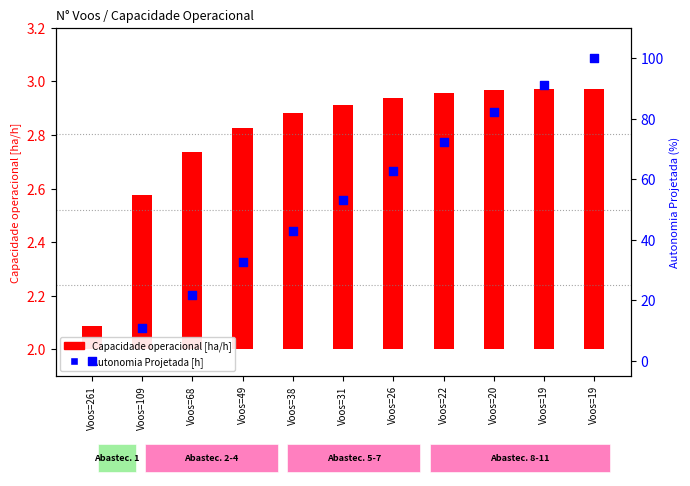

At which category is the sum across all series the highest?

Voos=19